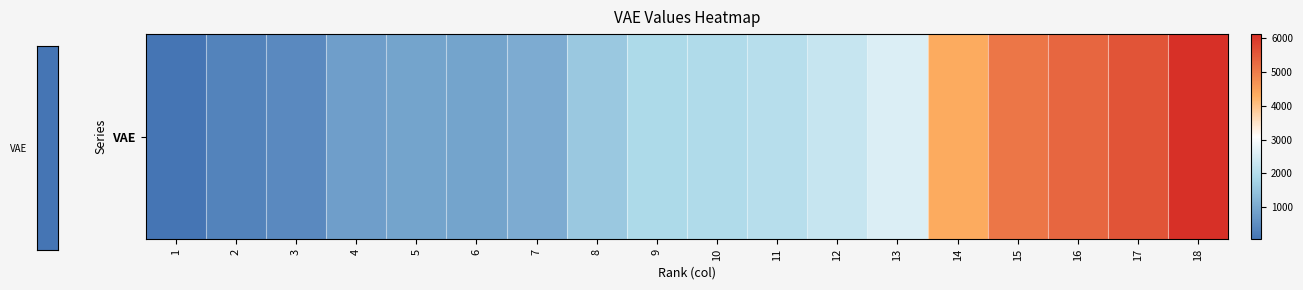

List the labels in order of value, largest first.

18, 17, 16, 15, 14, 13, 12, 11, 10, 9, 8, 7, 6, 5, 4, 3, 2, 1